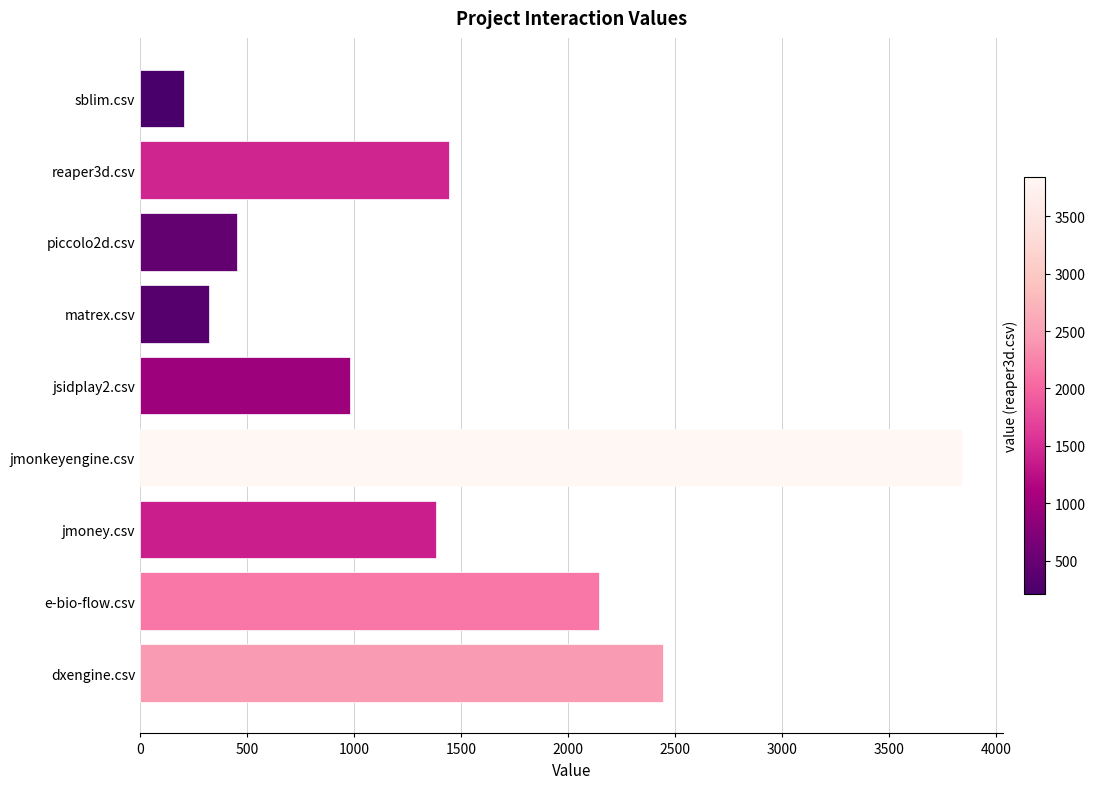

Does the chart contain any negative values?

No